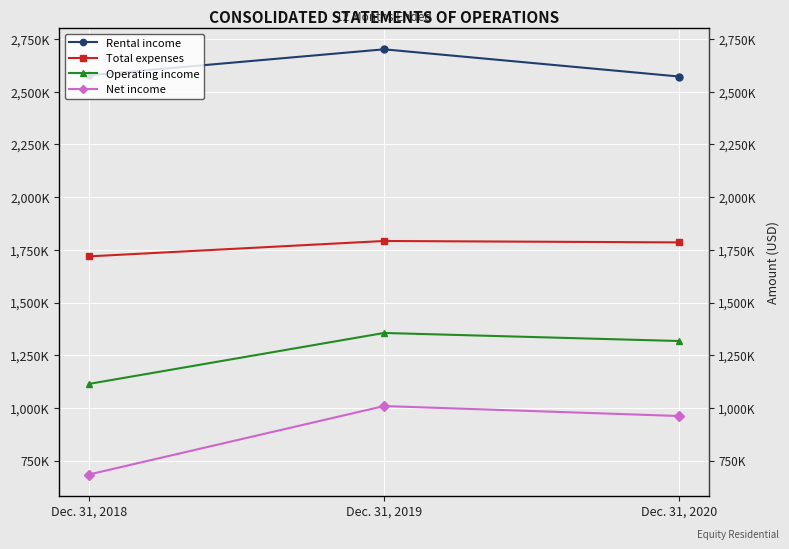

List the series in order of their peak value, highest first.

Rental income, Total expenses, Operating income, Net income